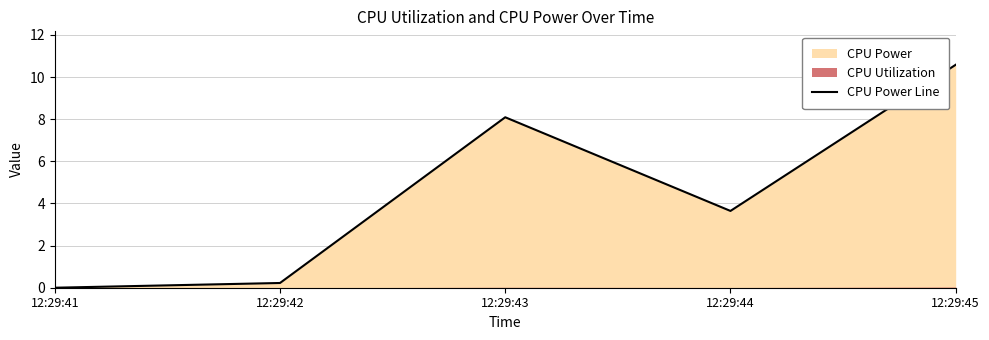

Reading right to left, transcribe all the data shown in this chart.

12:29:45=10.6	12:29:44=3.6	12:29:43=8.1	12:29:42=0.2	12:29:41=0.0